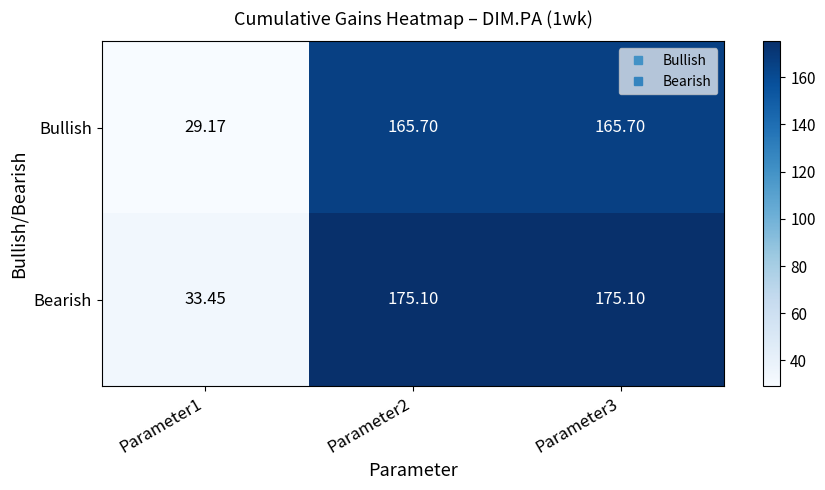

What is the spread (max minus min) of values at Parameter2?

9.4